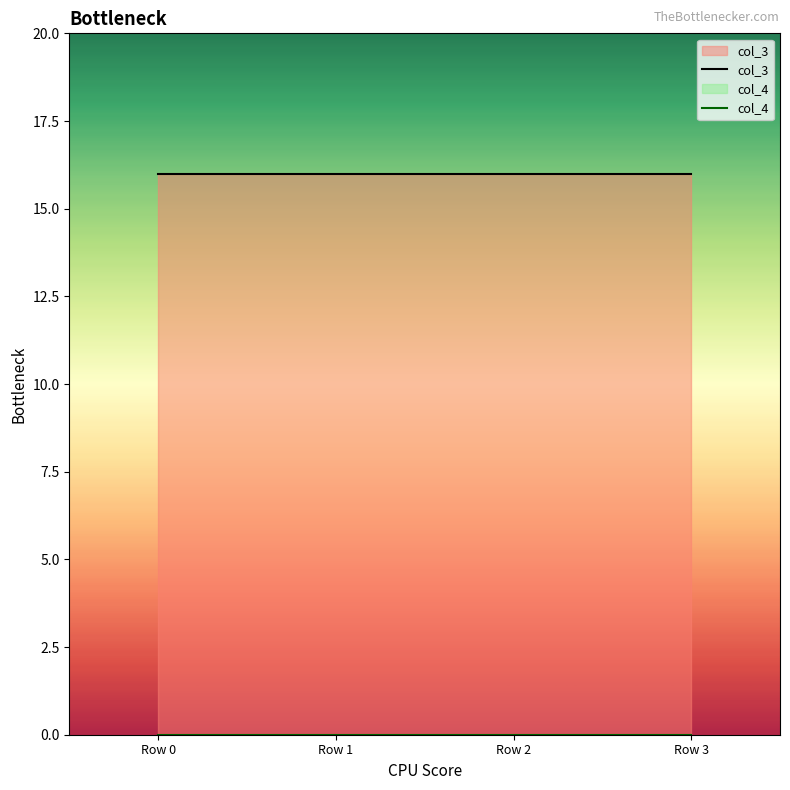

The value of col_4 at Row 1 is 0. True or false?

True